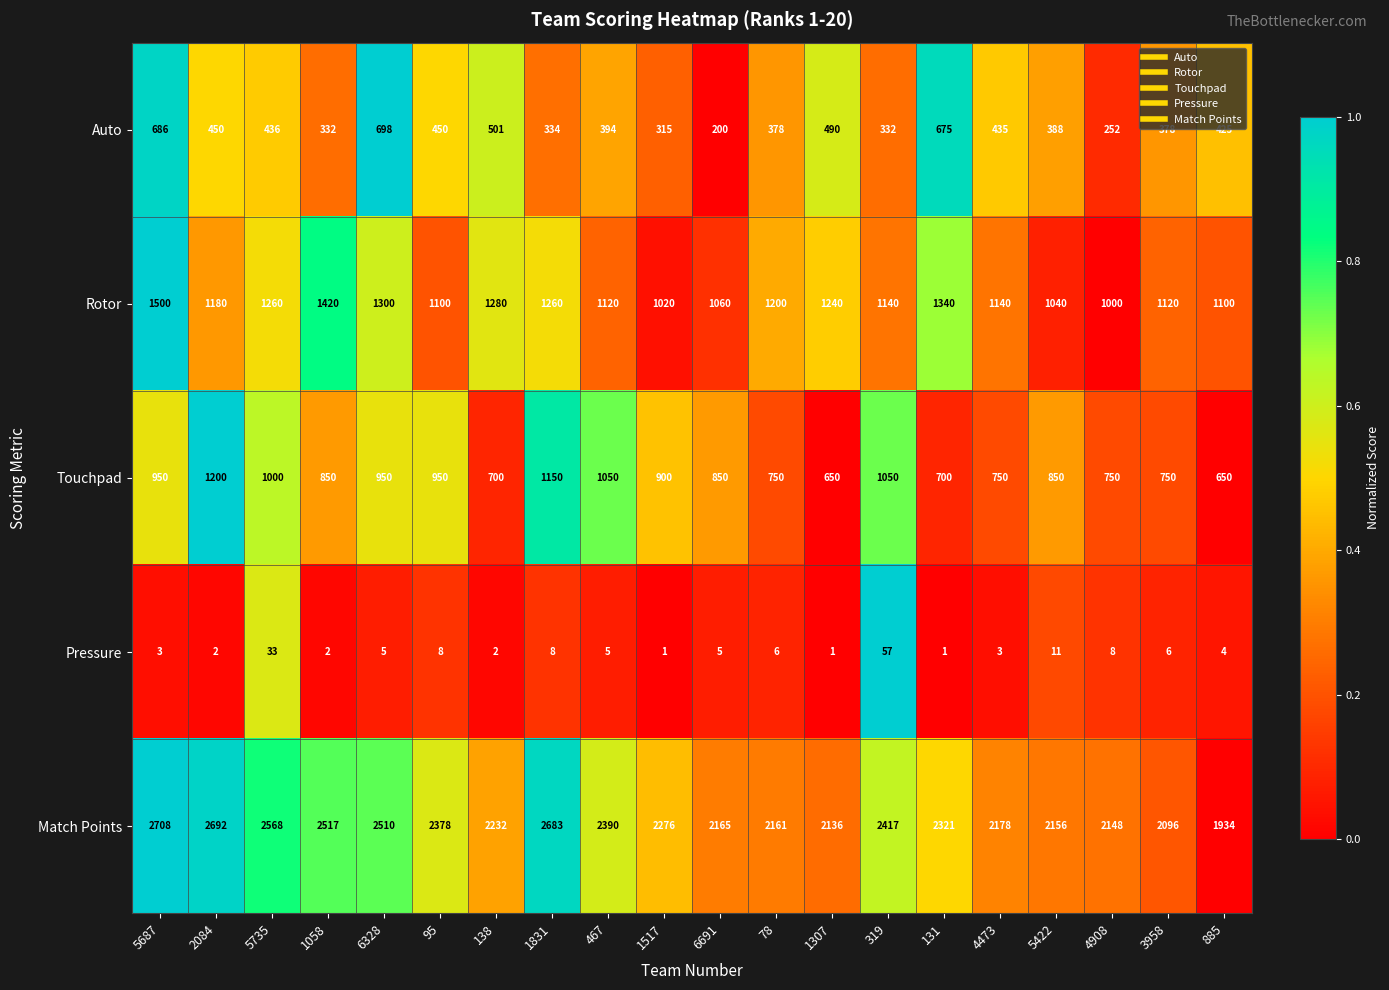

Is it true that Match Points equals 1341 at 4473?

False